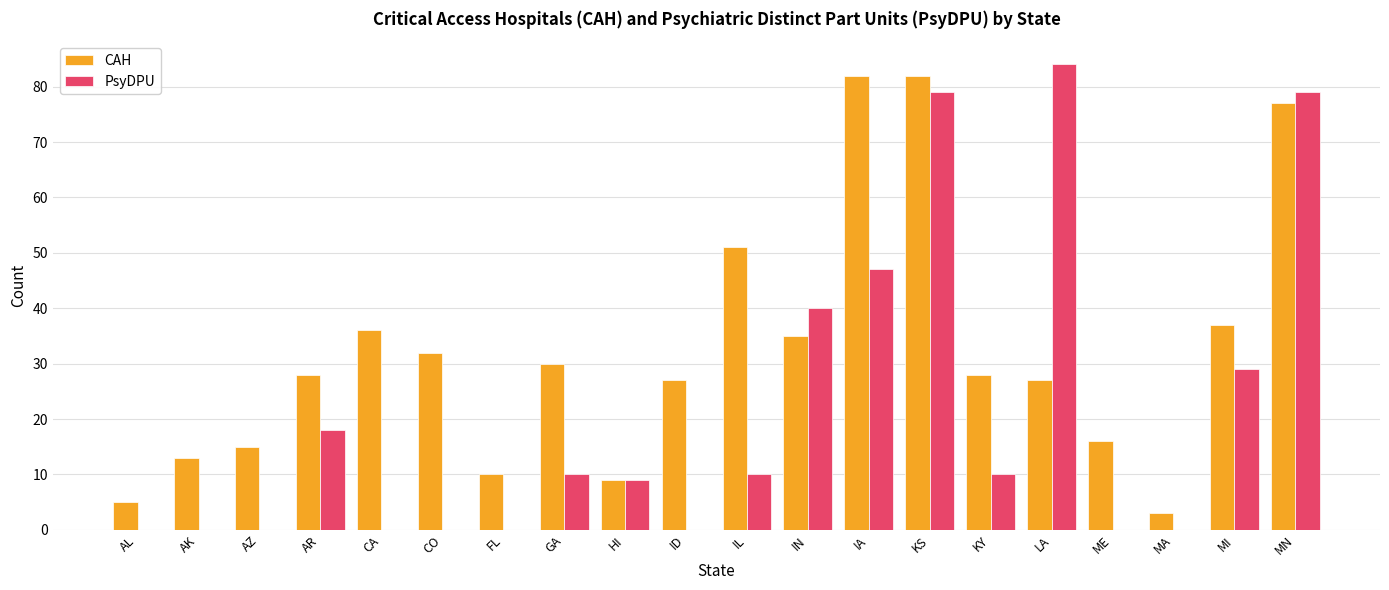

Where is PsyDPU nearest to the value 42?

IN